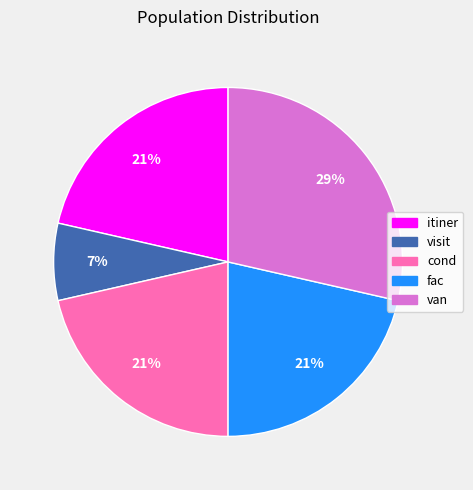

Between itiner and visit, which is larger?

itiner